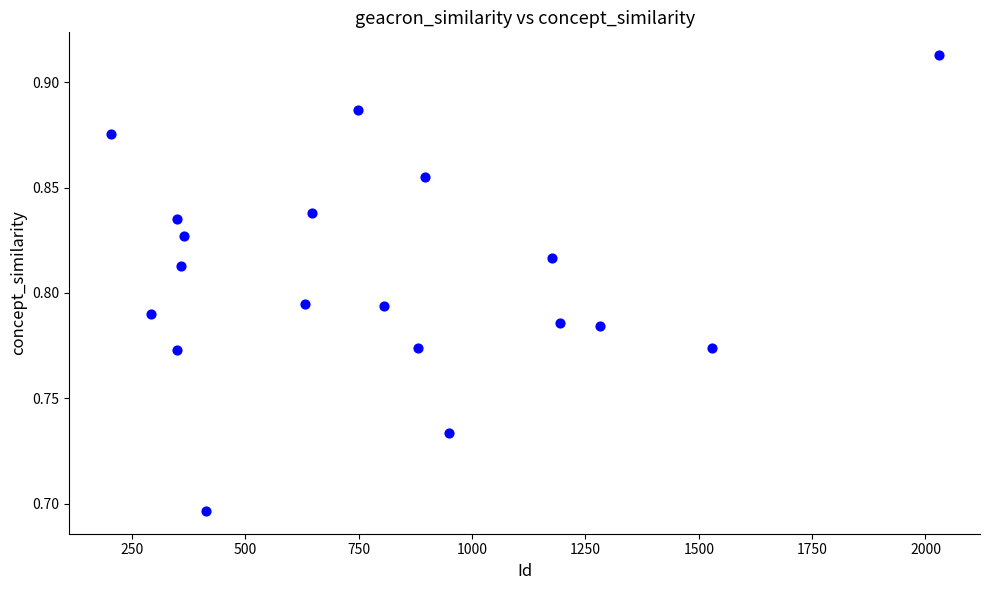

What is the range of X values (max minus min)?

1826.0